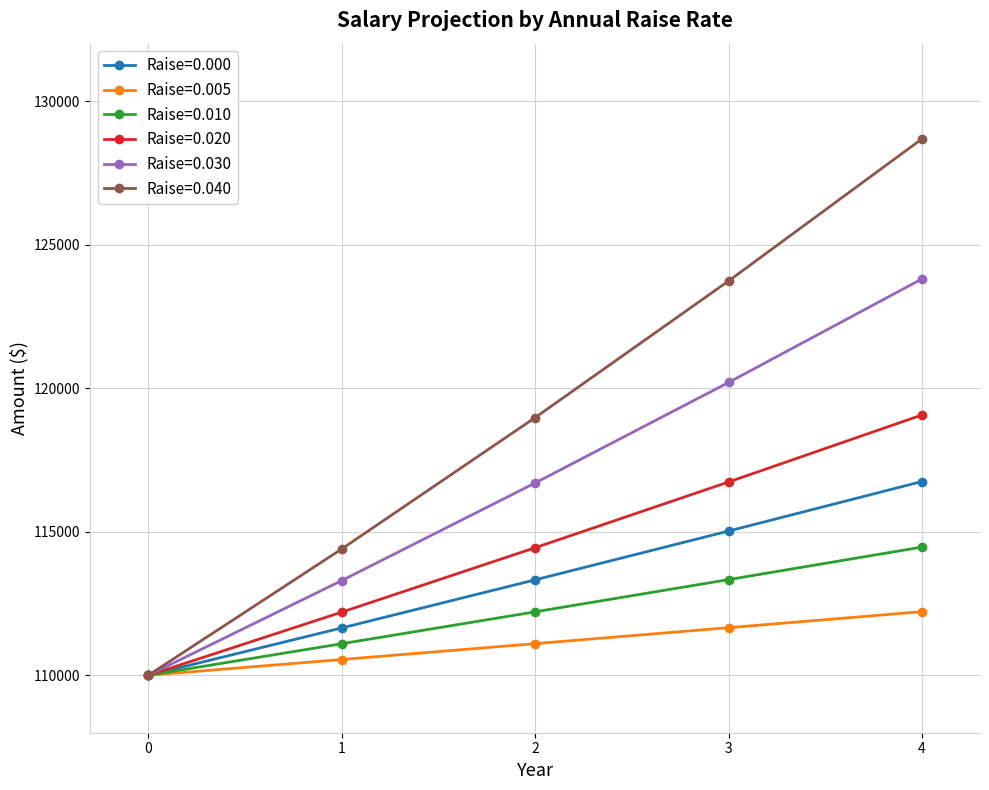

Reading right to left, list all the values displayed in this chart.

Raise=0.000: 4=116750.0	3=115024.6	2=113324.8	1=111650.0	0=110000.0
Raise=0.005: 4=112216.6	3=111658.3	2=111102.8	1=110550.0	0=110000.0
Raise=0.010: 4=114466.4	3=113333.1	2=112211.0	1=111100.0	0=110000.0
Raise=0.020: 4=119067.5	3=116732.9	2=114444.0	1=112200.0	0=110000.0
Raise=0.030: 4=123806.0	3=120200.0	2=116699.0	1=113300.0	0=110000.0
Raise=0.040: 4=128684.4	3=123735.0	2=118976.0	1=114400.0	0=110000.0